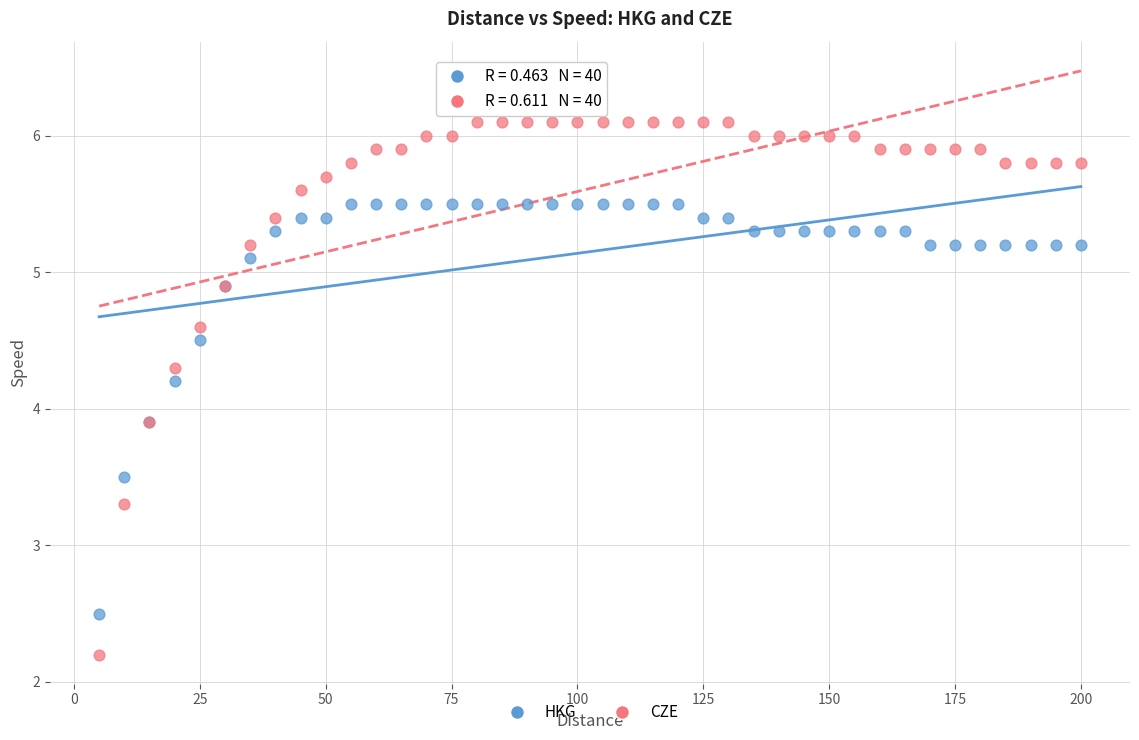

Which series contains the lowest Y value?

CZE